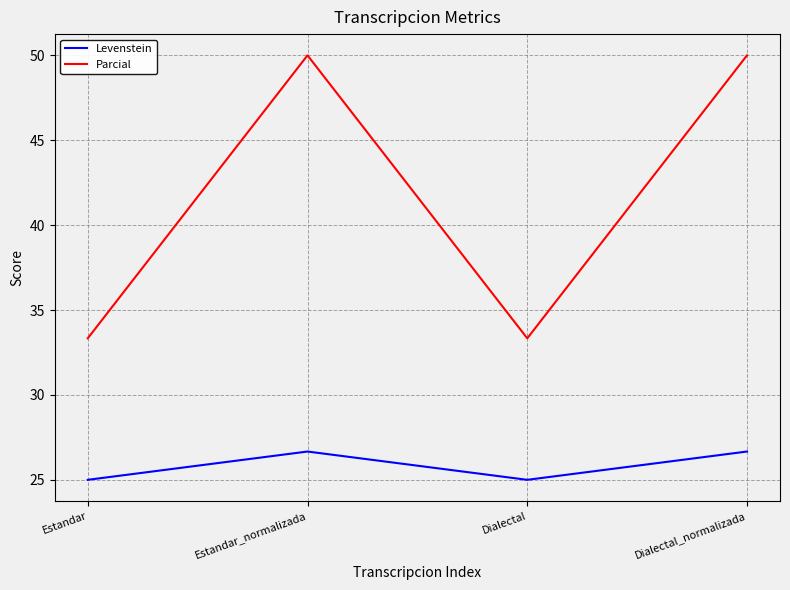

Reading left to right, list all the values displayed in this chart.

Levenstein: Estandar=25.0	Estandar_normalizada=26.7	Dialectal=25.0	Dialectal_normalizada=26.7
Parcial: Estandar=33.3	Estandar_normalizada=50.0	Dialectal=33.3	Dialectal_normalizada=50.0